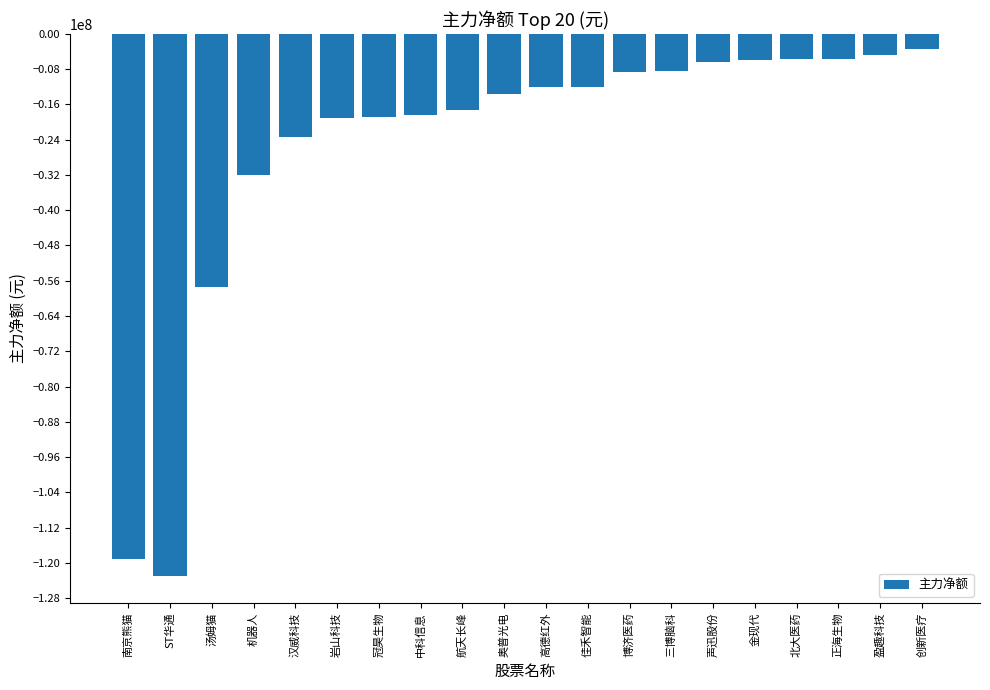

What is the smallest value displayed?

-123013800